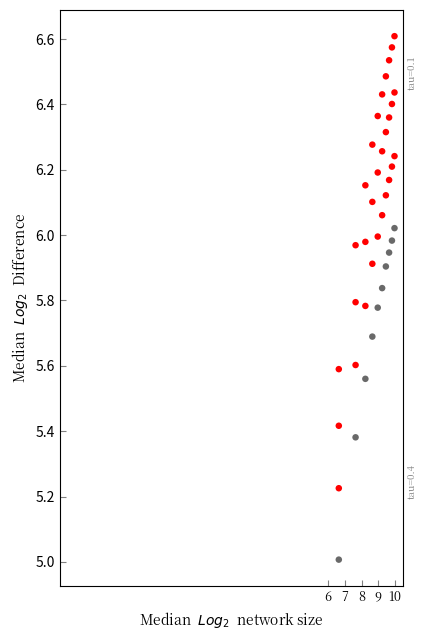

What is the range of X values (max minus min)?

3.3